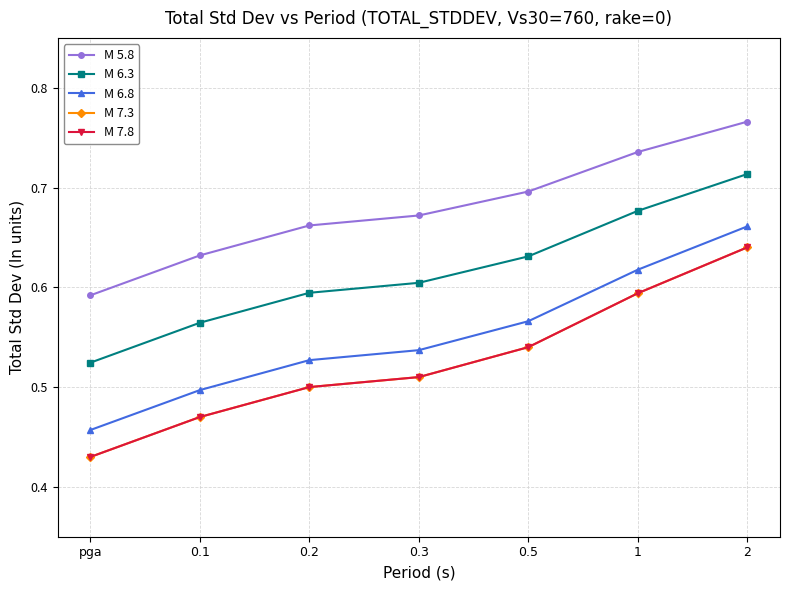

At which category is the sum across all series the highest?

2